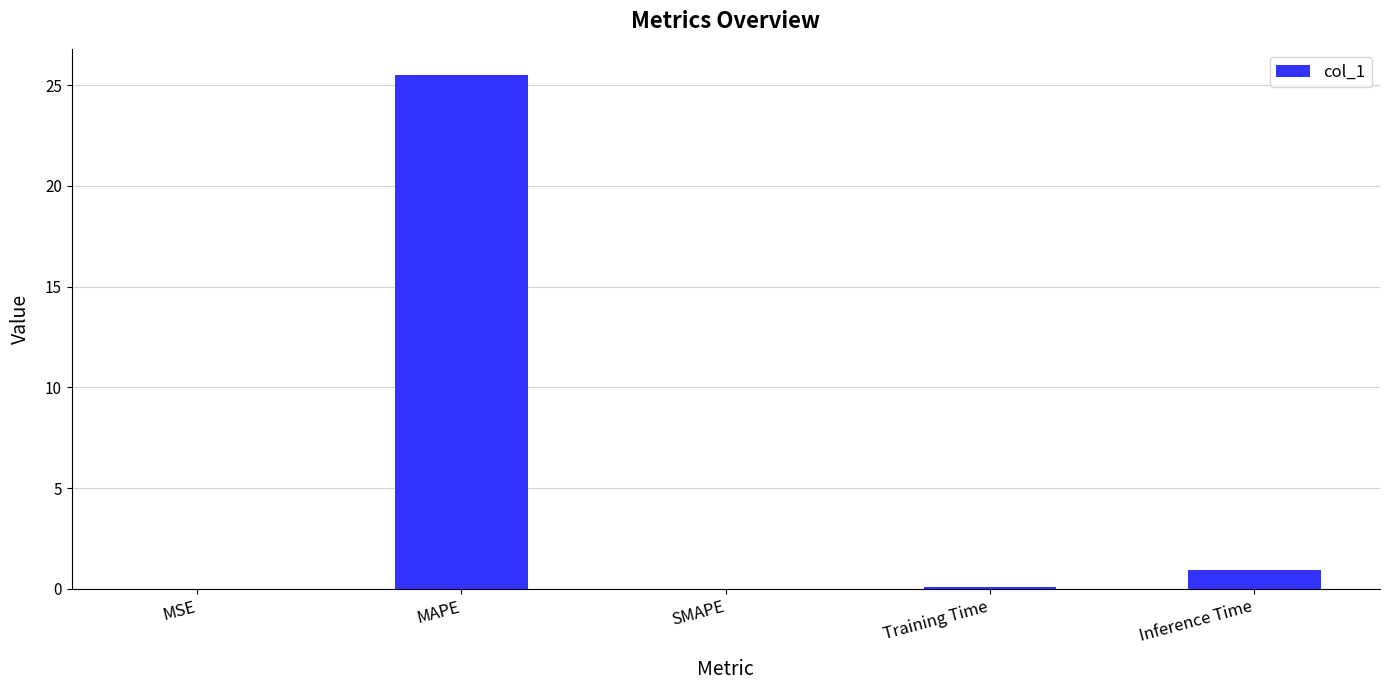

How many distinct data groups are displayed?

1